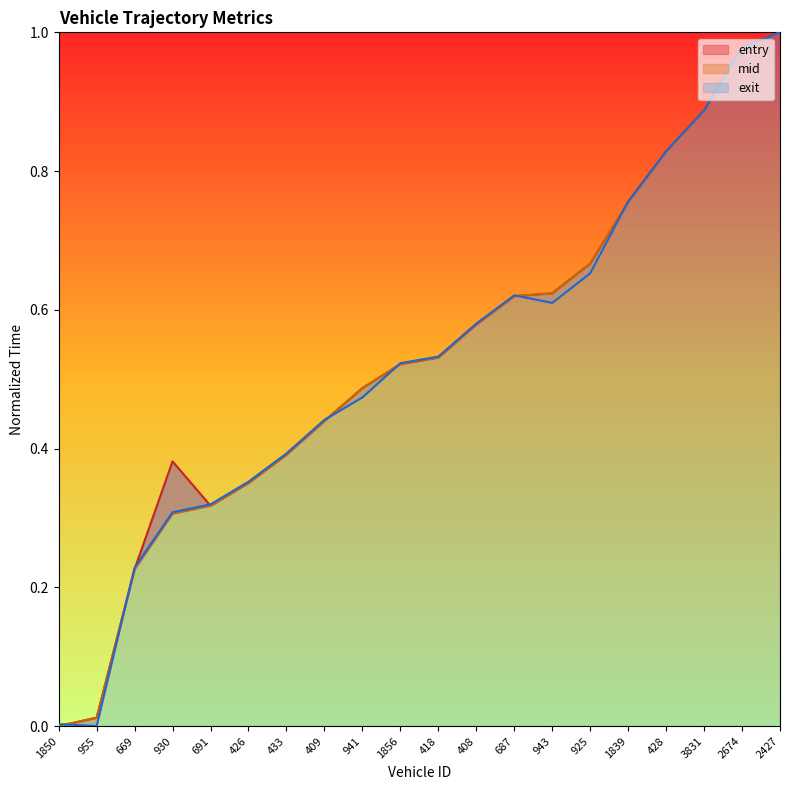

At which label is mid closest to 0?

1850